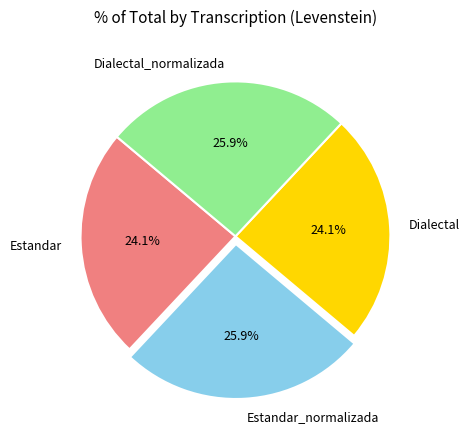

Does Estandar represent more than half of the total?

No